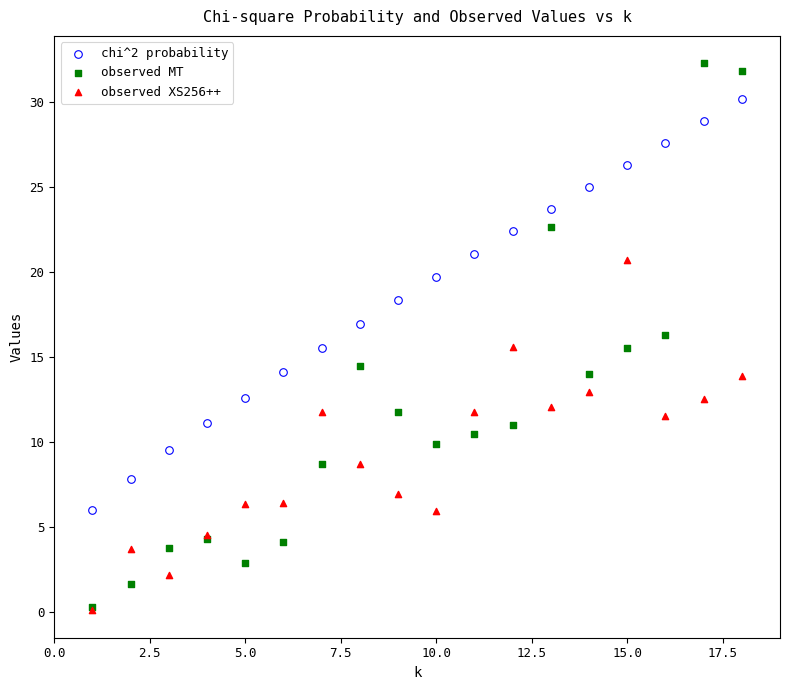

What are all the series names shown in the legend?

chi^2 probability, observed MT, observed XS256++